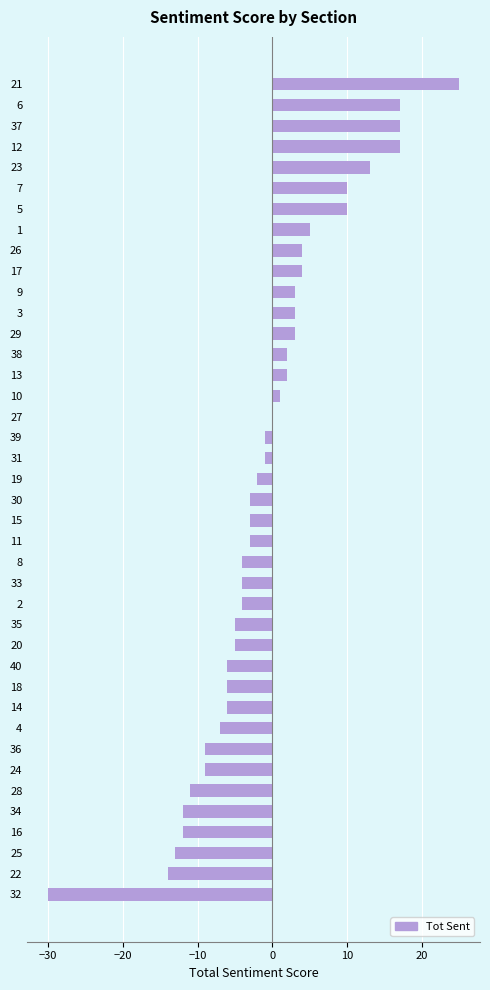

The value at 14 is -4. True or false?

False